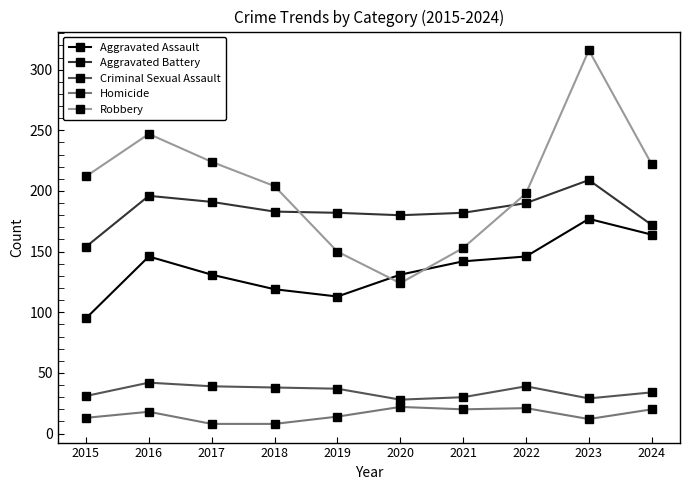

List the series in order of their peak value, lowest first.

Homicide, Criminal Sexual Assault, Aggravated Assault, Aggravated Battery, Robbery